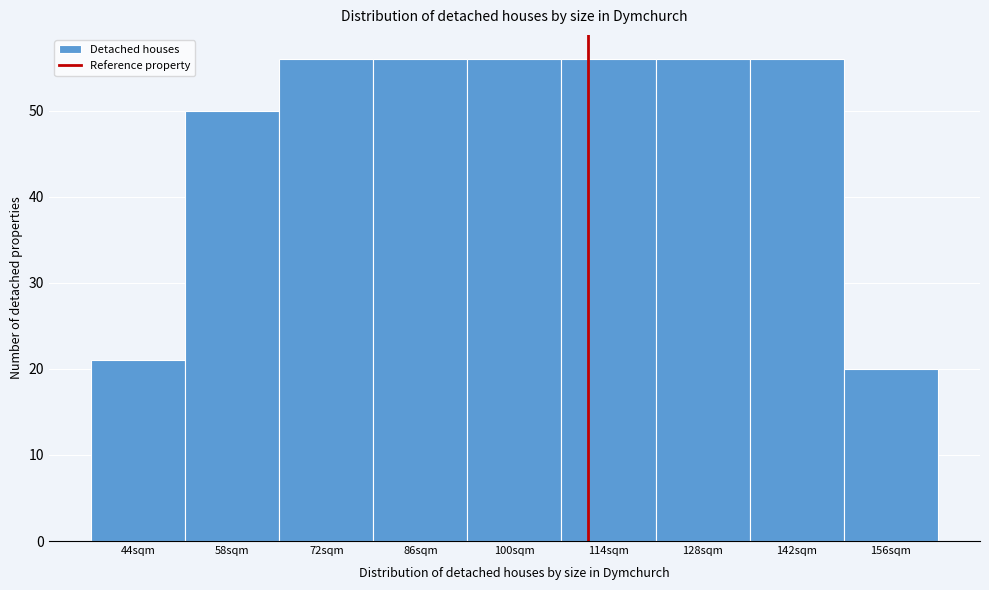

Reading left to right, list all the values displayed in this chart.

44sqm=21	58sqm=50	72sqm=56	86sqm=56	100sqm=56	114sqm=56	128sqm=56	142sqm=56	156sqm=20